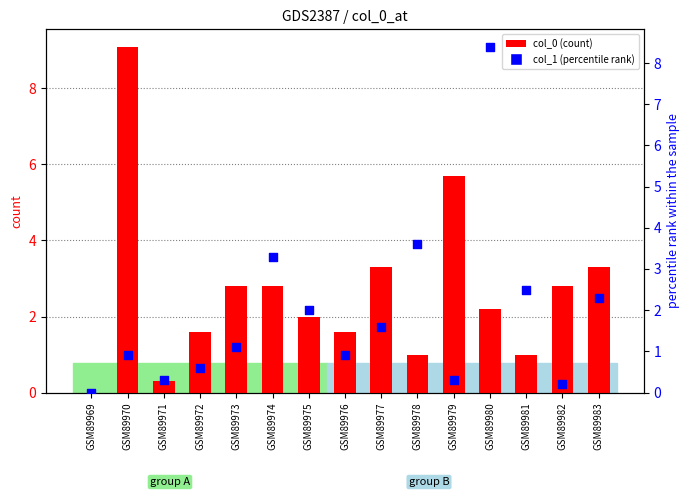

Which series contains the highest Y value?

col_0 (count)